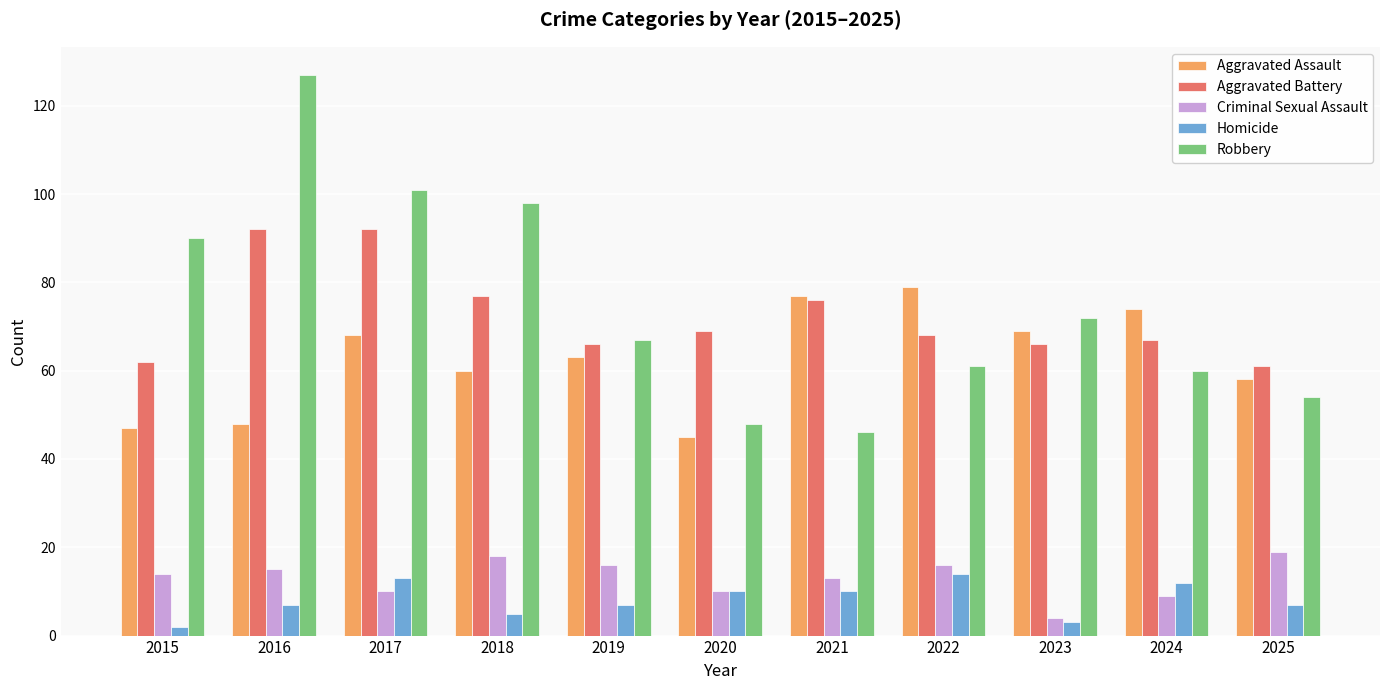

Reading right to left, extract all data points from this chart.

Aggravated Assault: 58	74	69	79	77	45	63	60	68	48	47
Aggravated Battery: 61	67	66	68	76	69	66	77	92	92	62
Criminal Sexual Assault: 19	9	4	16	13	10	16	18	10	15	14
Homicide: 7	12	3	14	10	10	7	5	13	7	2
Robbery: 54	60	72	61	46	48	67	98	101	127	90